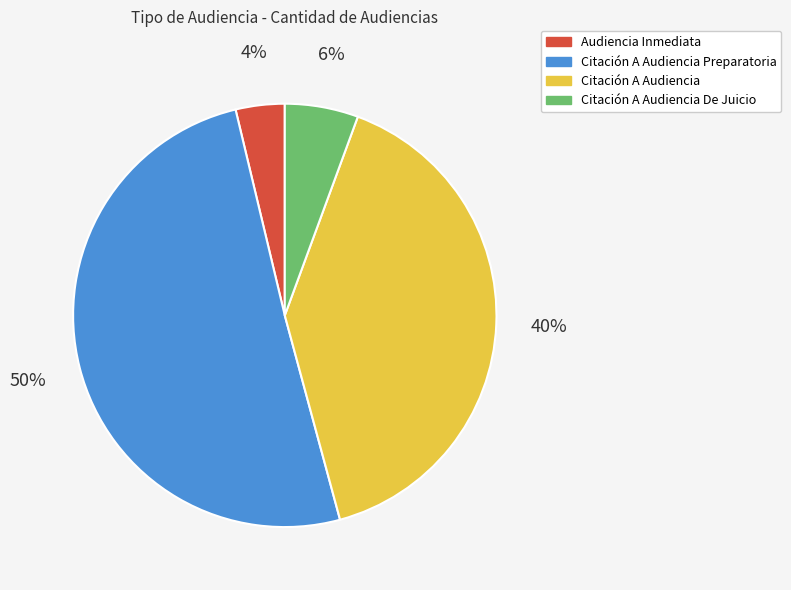

Between Citación A Audiencia De Juicio and Citación A Audiencia, which is larger?

Citación A Audiencia